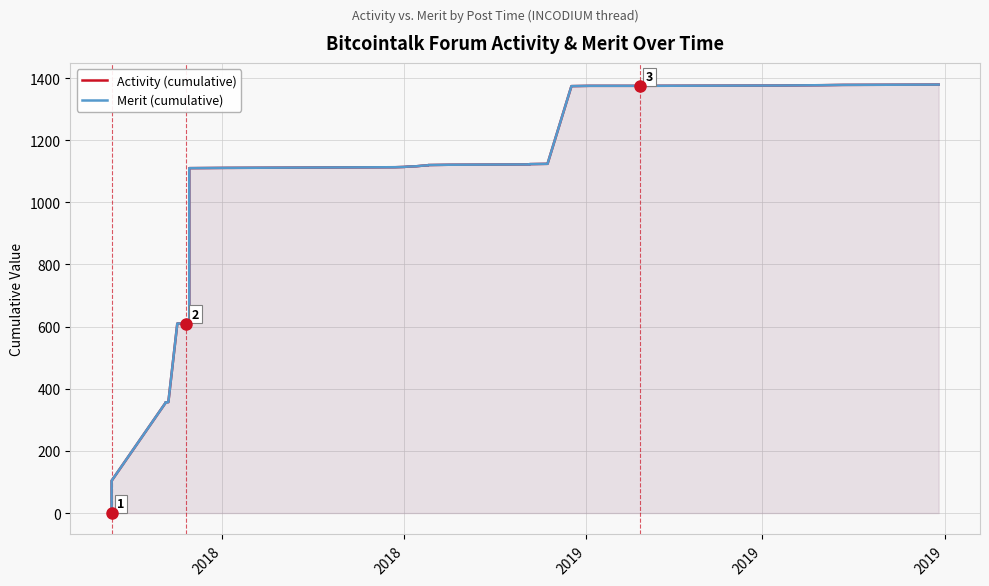

How many values in the Merit (cumulative) series are below 1112?

20